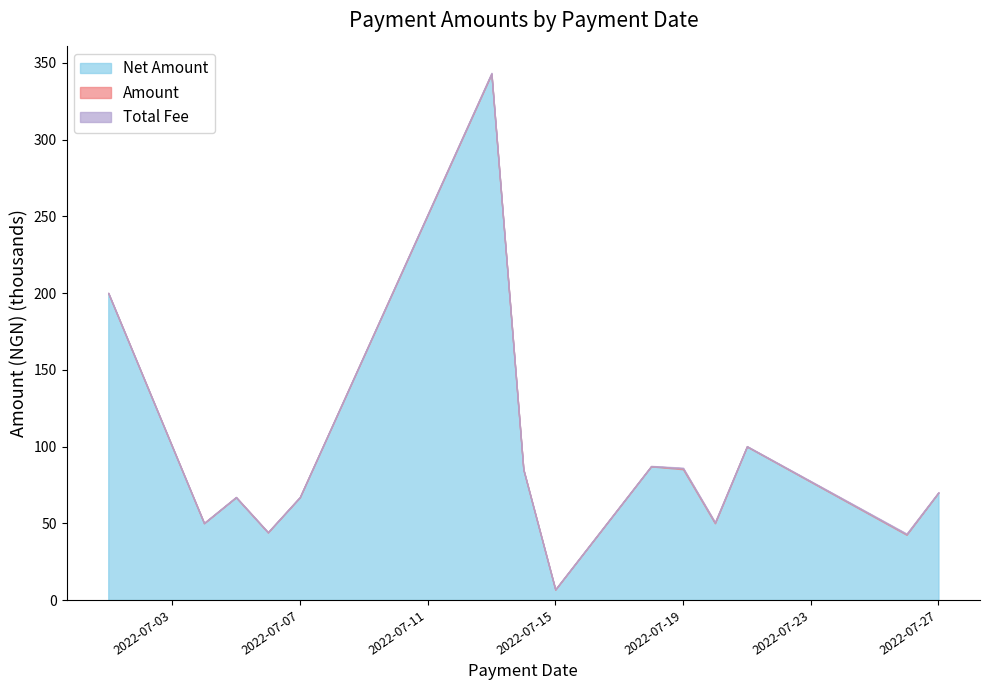

List the labels in order of Amount value, largest first.

2022-07-13, 2022-07-01, 2022-07-21, 2022-07-18, 2022-07-19, 2022-07-14, 2022-07-27, 2022-07-05, 2022-07-07, 2022-07-20, 2022-07-04, 2022-07-06, 2022-07-26, 2022-07-15